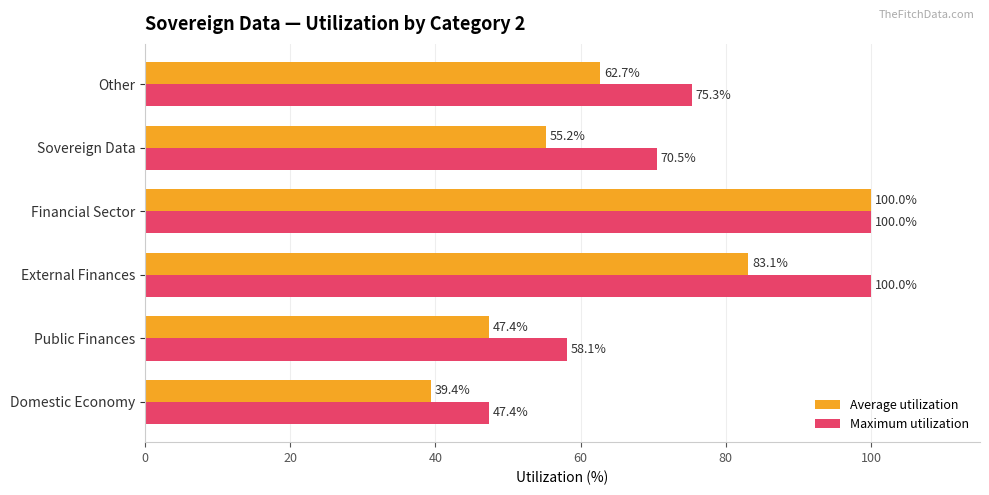

What is the maximum value for Maximum utilization?

100.0